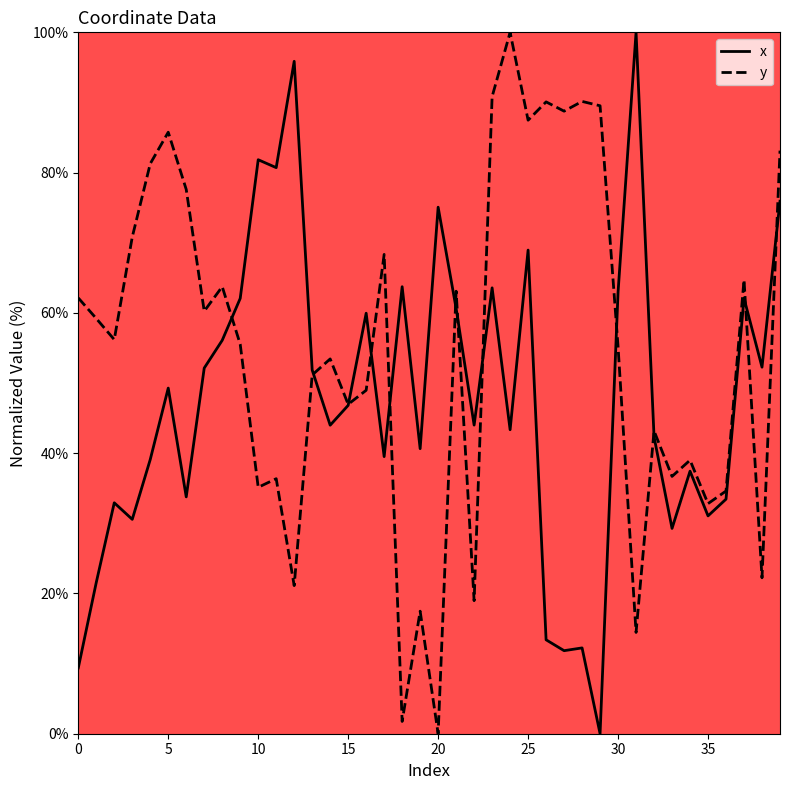

Rank the series by their average value, from lowest to highest.

x, y